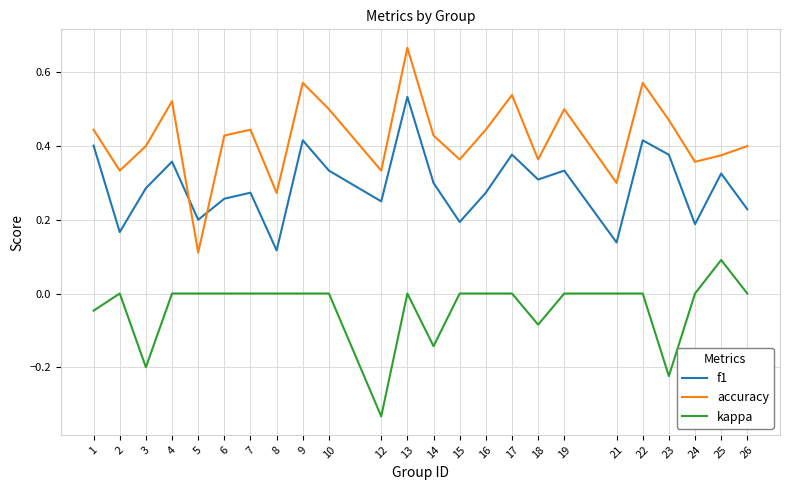

List the series in order of their overall mean, highest first.

accuracy, f1, kappa